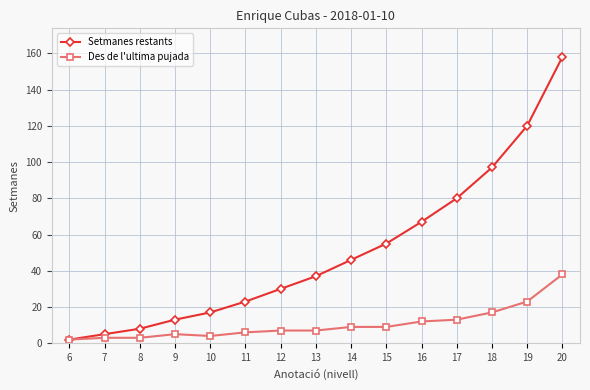

What is the difference between the maximum and minimum values in the Des de l'ultima pujada series?

36